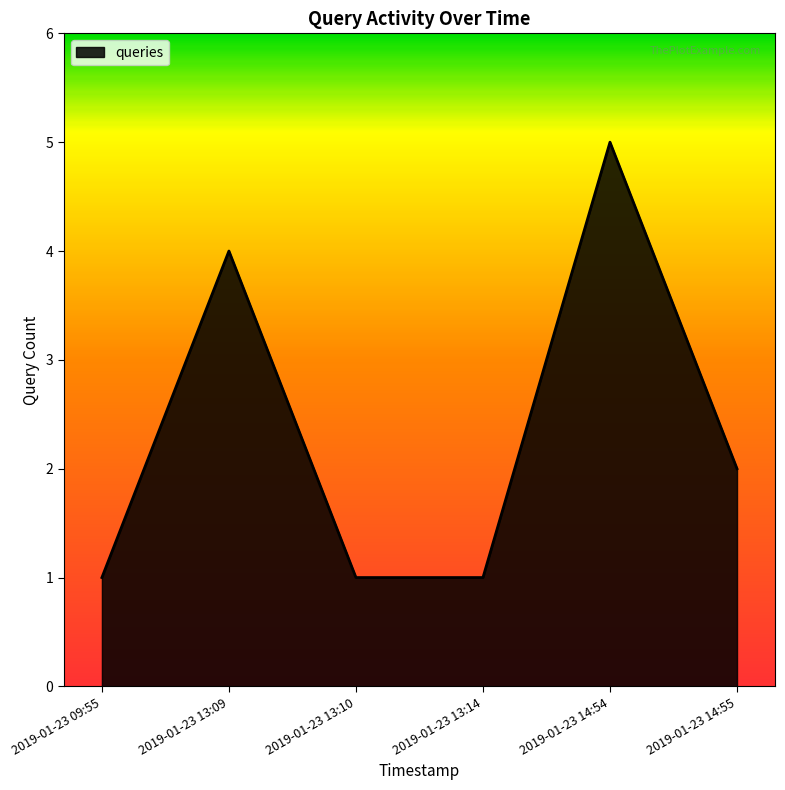

What is the ratio of the value at 2019-01-23 13:14 to the value at 2019-01-23 09:55?

1.0